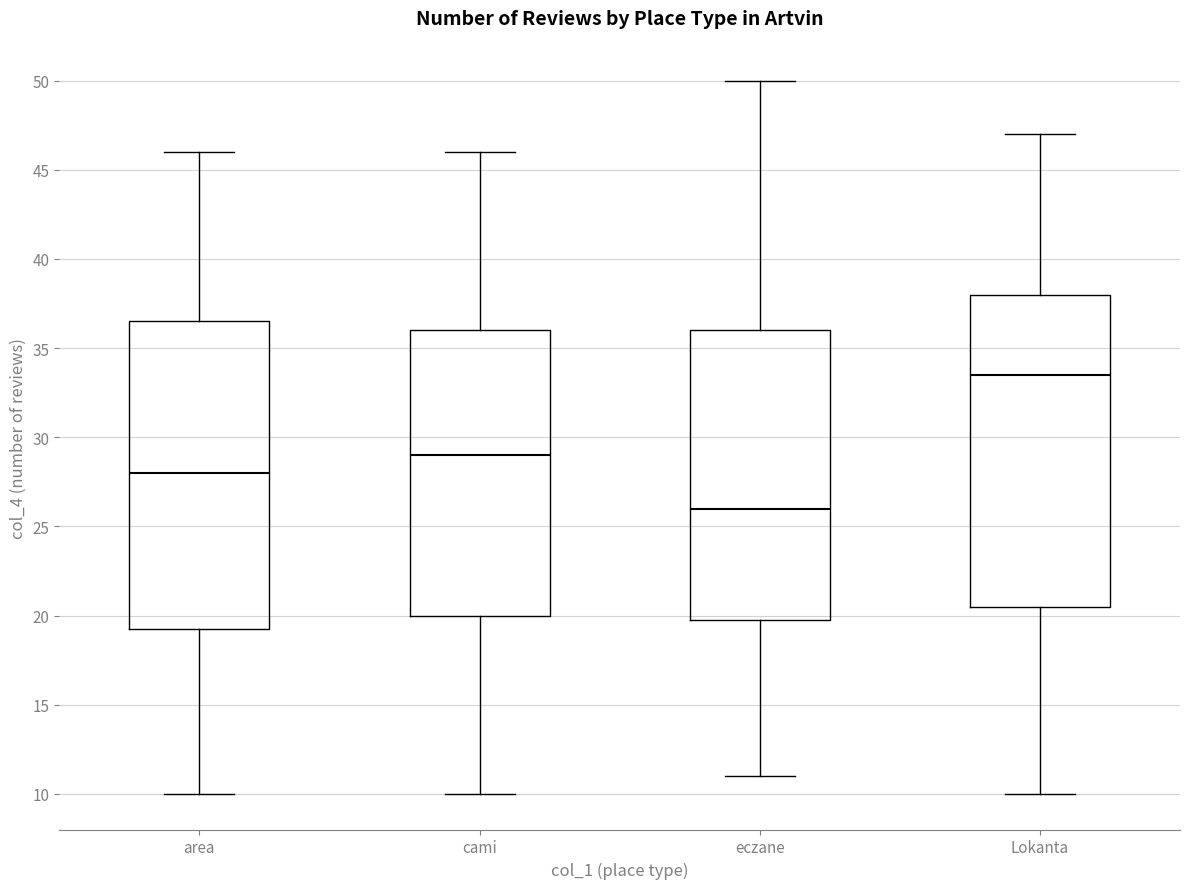

Which box's median line is the highest?

Lokanta